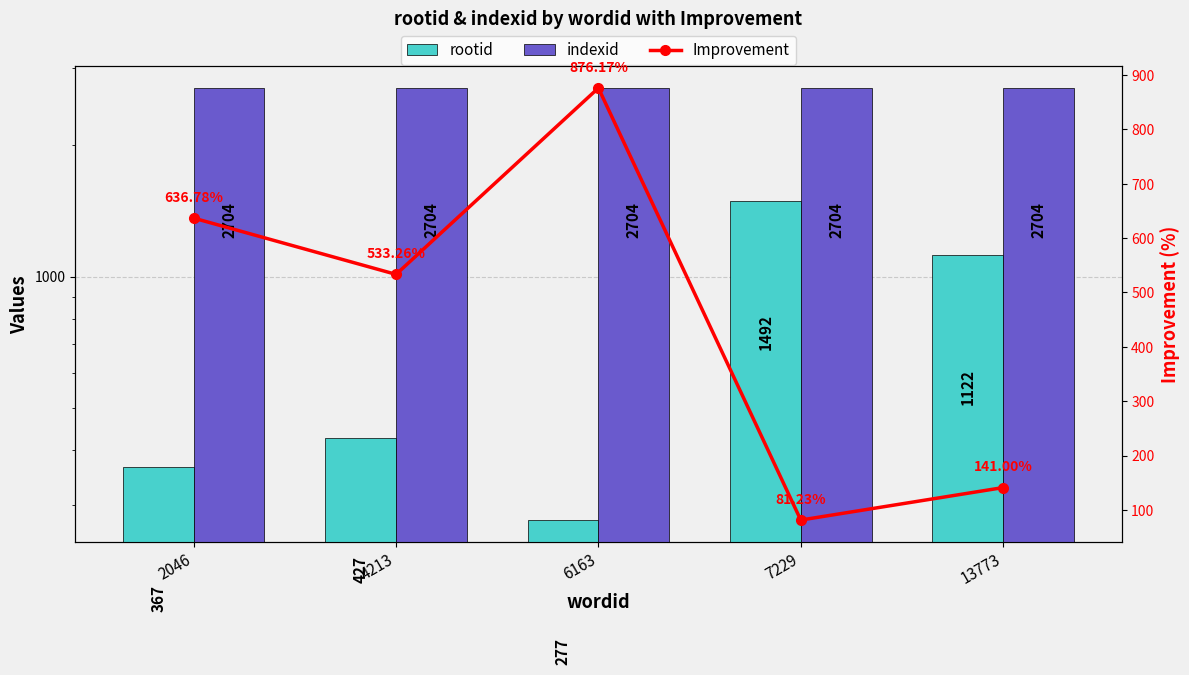

Rank the series at 13773 from lowest to highest value.

Improvement, rootid, indexid